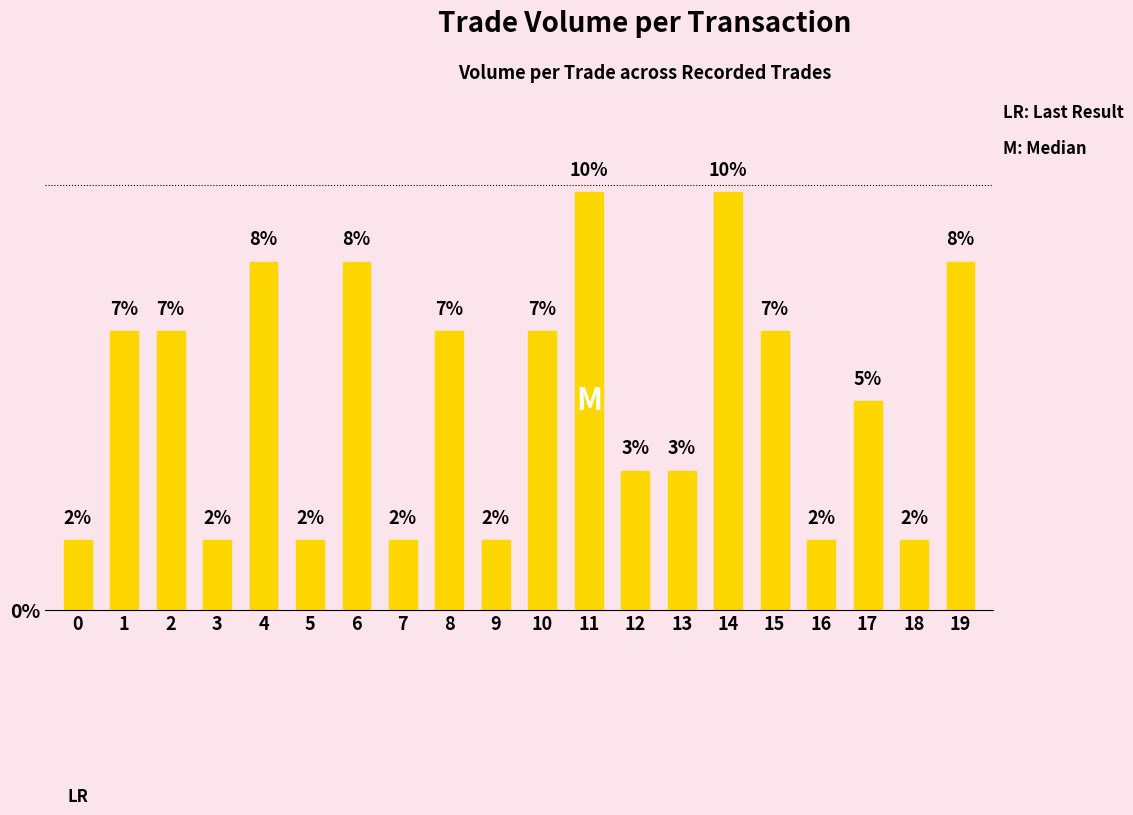

Reading left to right, transcribe all the data shown in this chart.

0=1.6	1=6.6	2=6.6	3=1.6	4=8.2	5=1.6	6=8.2	7=1.6	8=6.6	9=1.6	10=6.6	11=9.8	12=3.3	13=3.3	14=9.8	15=6.6	16=1.6	17=4.9	18=1.6	19=8.2